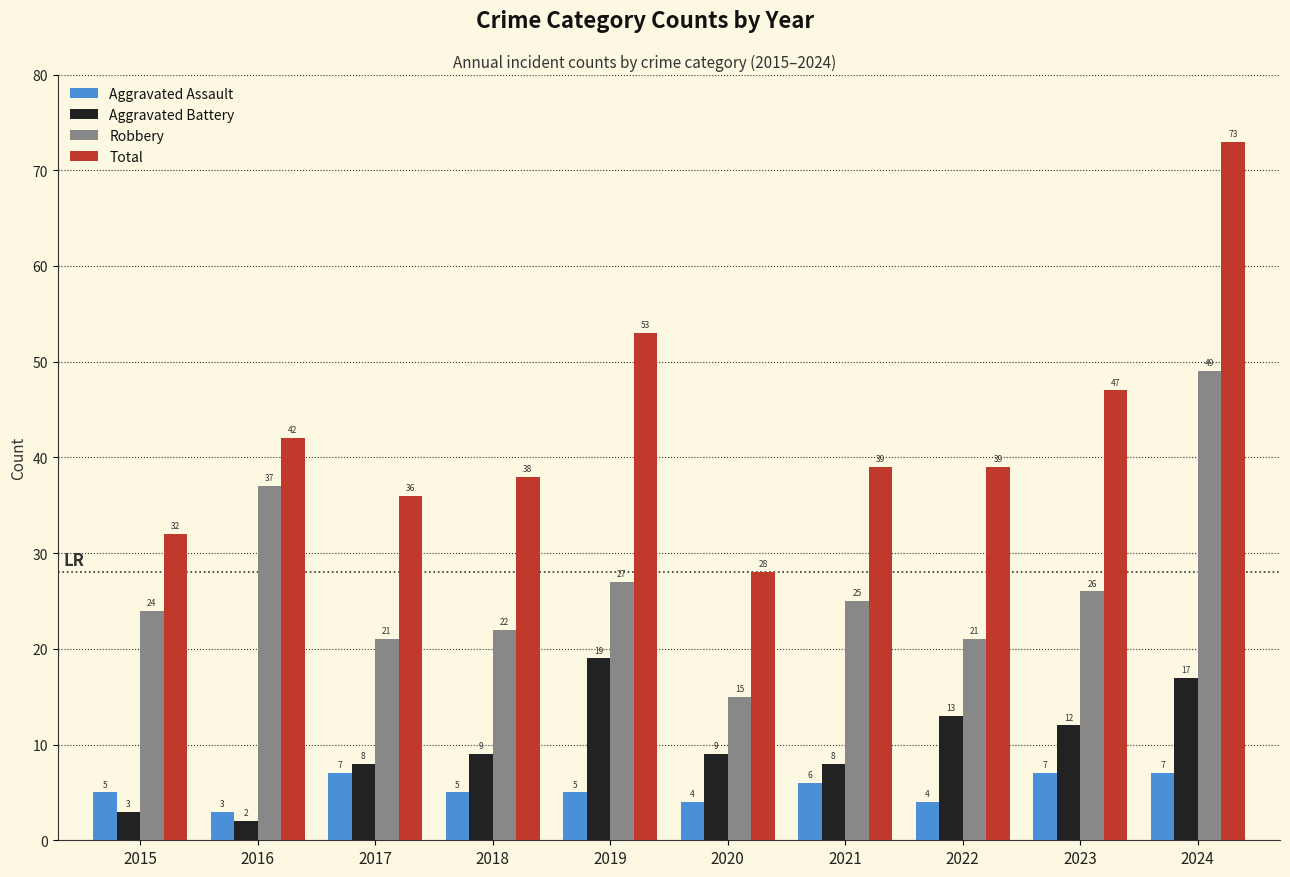

Which series has the largest range (max minus min)?

Total